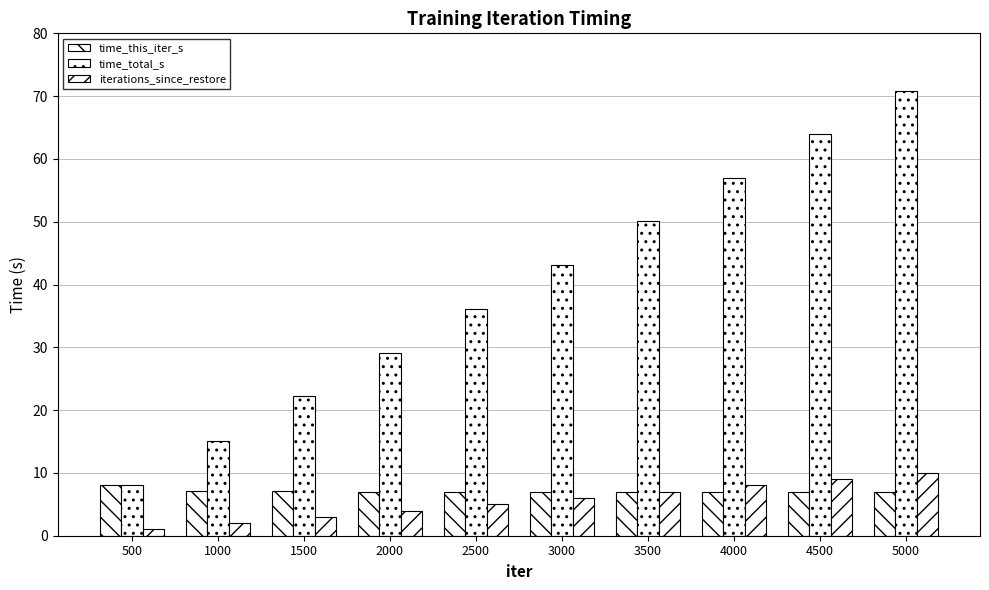

What is the difference between the maximum and minimum values in the time_total_s series?

62.8